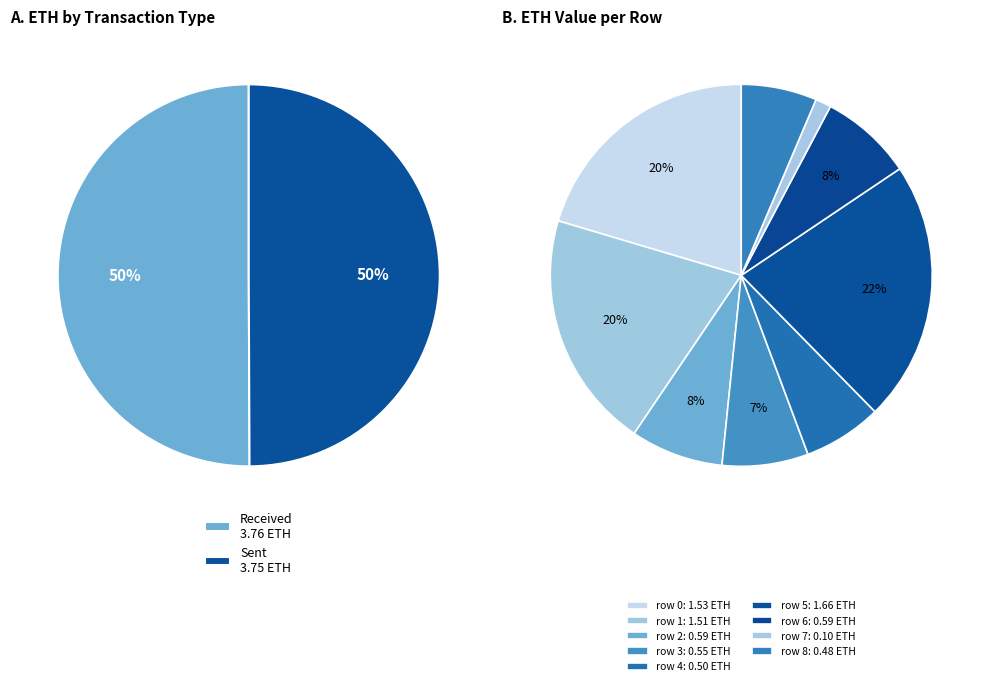

What is the change in value from row 2 to row 5?

+1.1